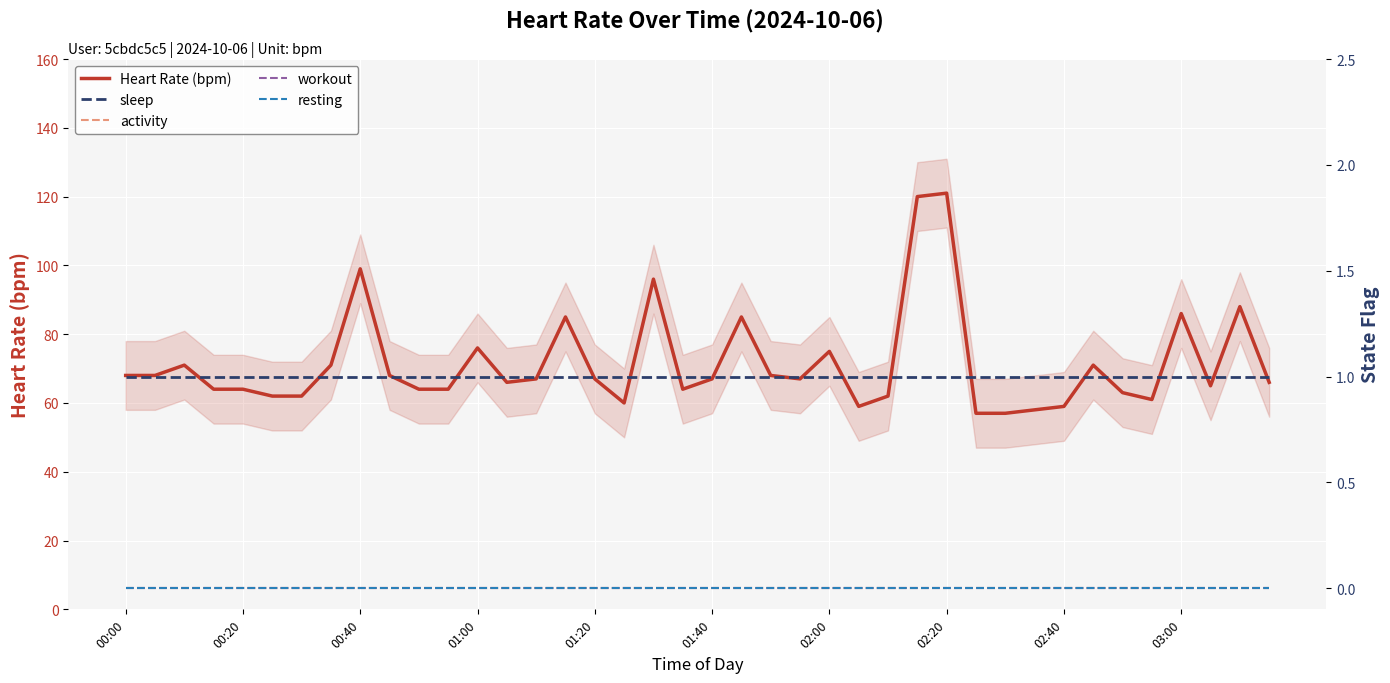

What is the total value across all series at 21?

86